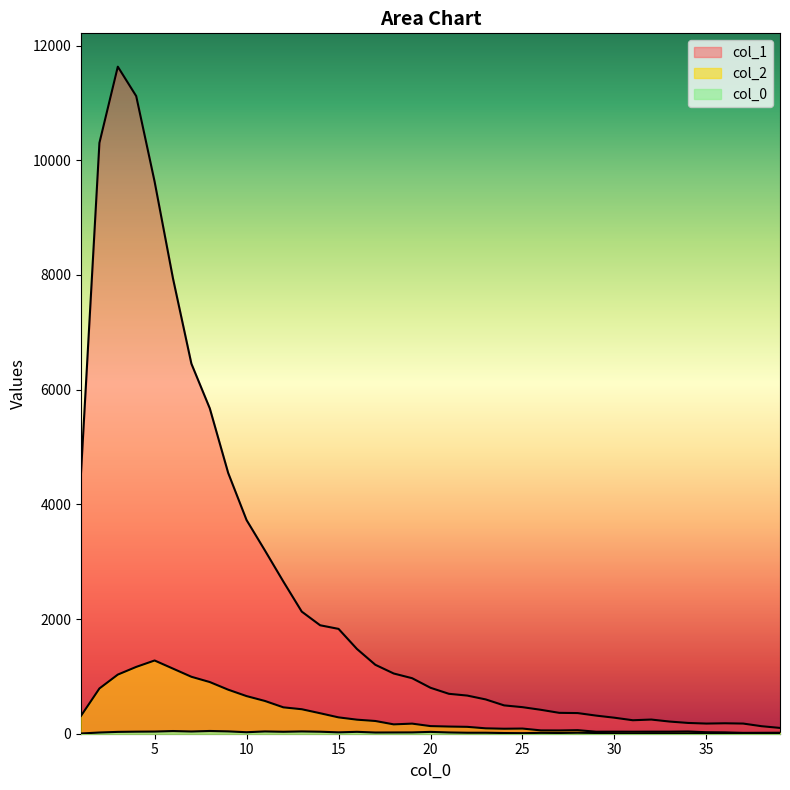

Does the chart display data point markers on the line(s)?

No